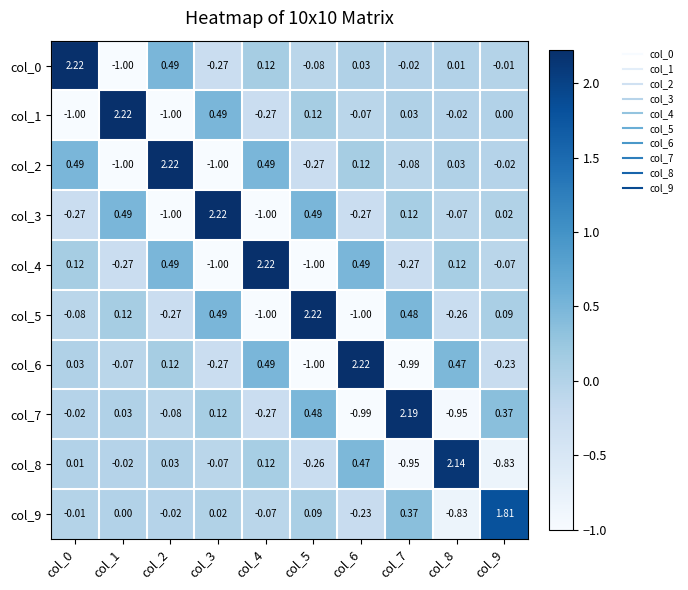

Is the value of col_2 at col_2 greater than the value of col_4 at col_7?

Yes